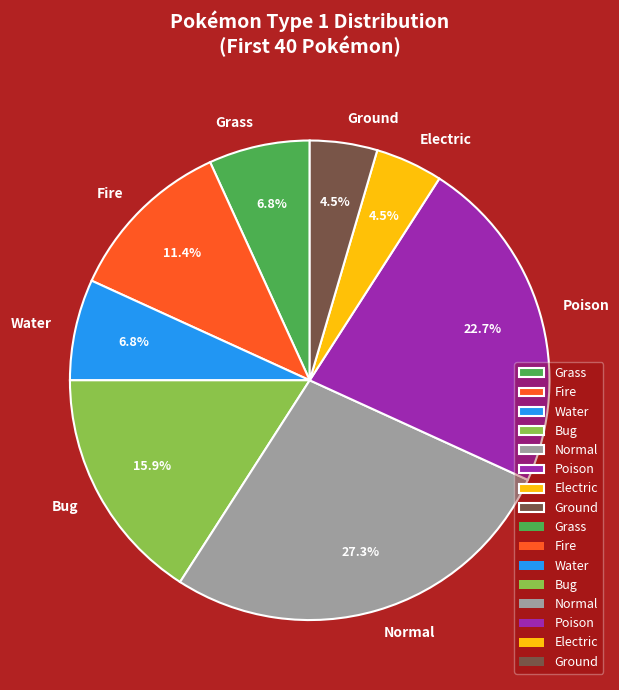

To the nearest percent, what percentage of the pie is Fire?

11%